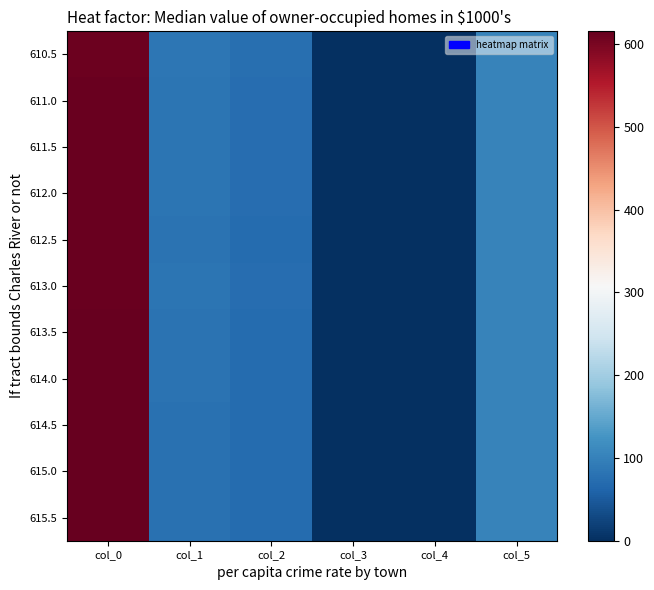

Reading left to right, list all the values displayed in this chart.

610.5: col_0=610.5	col_1=86.0	col_2=75.0	col_3=0.5	col_4=0.0	col_5=101.0
611.0: col_0=611.0	col_1=84.0	col_2=74.0	col_3=0.5	col_4=0.0	col_5=101.0
611.5: col_0=611.5	col_1=83.0	col_2=73.0	col_3=0.5	col_4=0.0	col_5=101.0
612.0: col_0=612.0	col_1=83.0	col_2=73.0	col_3=0.5	col_4=0.0	col_5=102.0
612.5: col_0=612.5	col_1=81.0	col_2=72.0	col_3=0.5	col_4=0.0	col_5=102.0
613.0: col_0=613.0	col_1=84.0	col_2=74.0	col_3=0.5	col_4=0.0	col_5=102.0
613.5: col_0=613.5	col_1=81.0	col_2=72.0	col_3=0.5	col_4=0.0	col_5=102.0
614.0: col_0=614.0	col_1=81.0	col_2=72.0	col_3=0.5	col_4=0.0	col_5=102.0
614.5: col_0=614.5	col_1=79.0	col_2=71.0	col_3=0.5	col_4=0.0	col_5=102.0
615.0: col_0=615.0	col_1=79.0	col_2=71.0	col_3=0.5	col_4=0.0	col_5=102.0
615.5: col_0=615.5	col_1=78.0	col_2=70.0	col_3=0.5	col_4=0.0	col_5=102.0